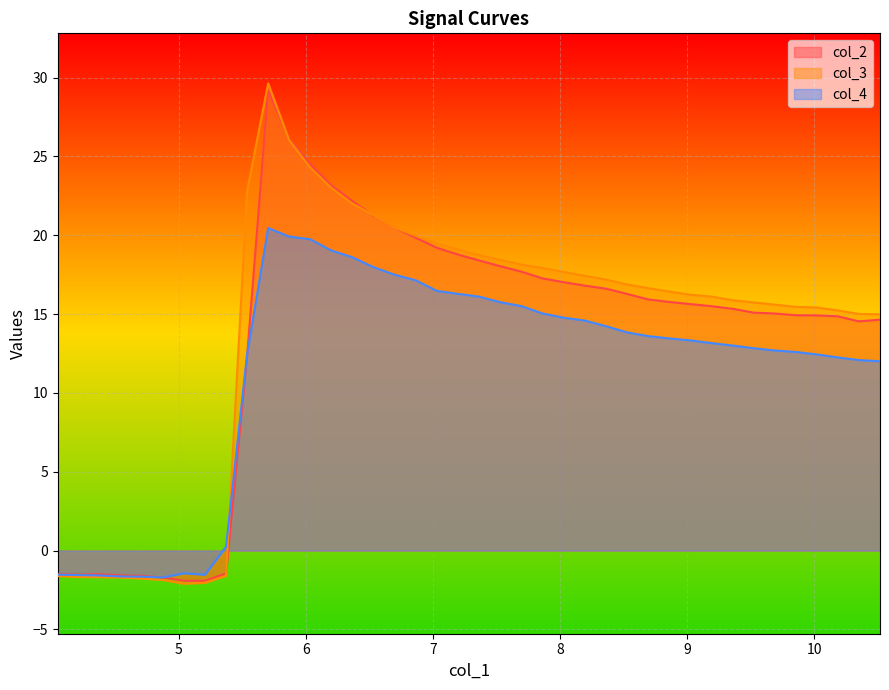

What is the average value of the col_2 series?

13.6